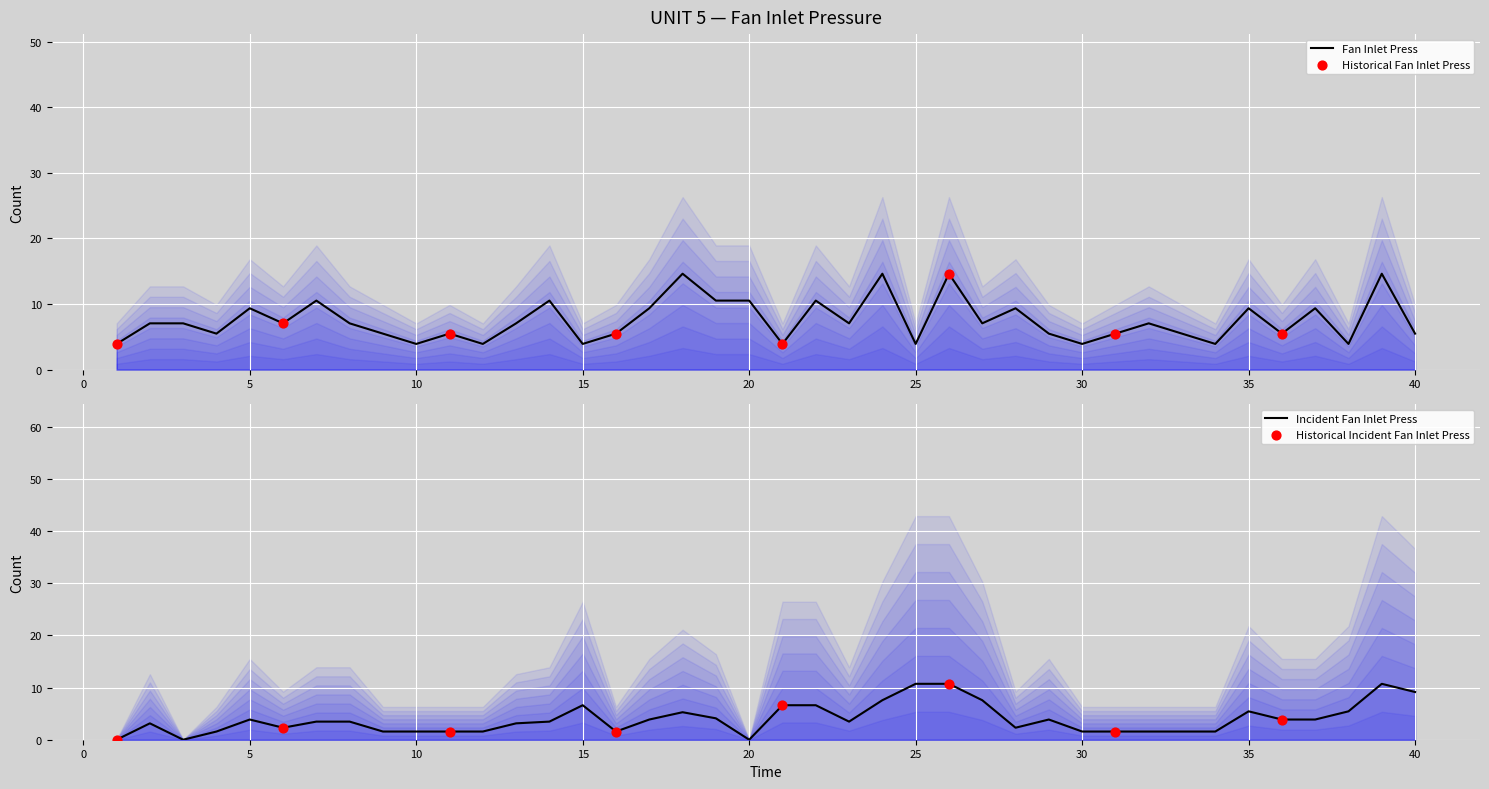

What is the change in value from 22 to 32?

-3.5